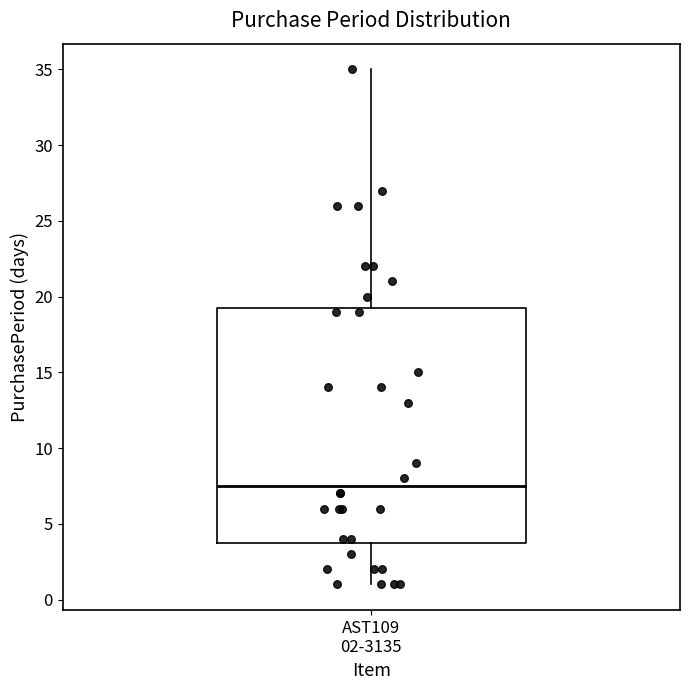

Read this box plot against the y-axis: the position of the median line, the range covered by the box, and the ends of both whiskers. The values are not printed on the chart, so give them approximately, as read against the axis.

median 7.5, box 4.0 to 19.5, whiskers 1.0 to 35.0